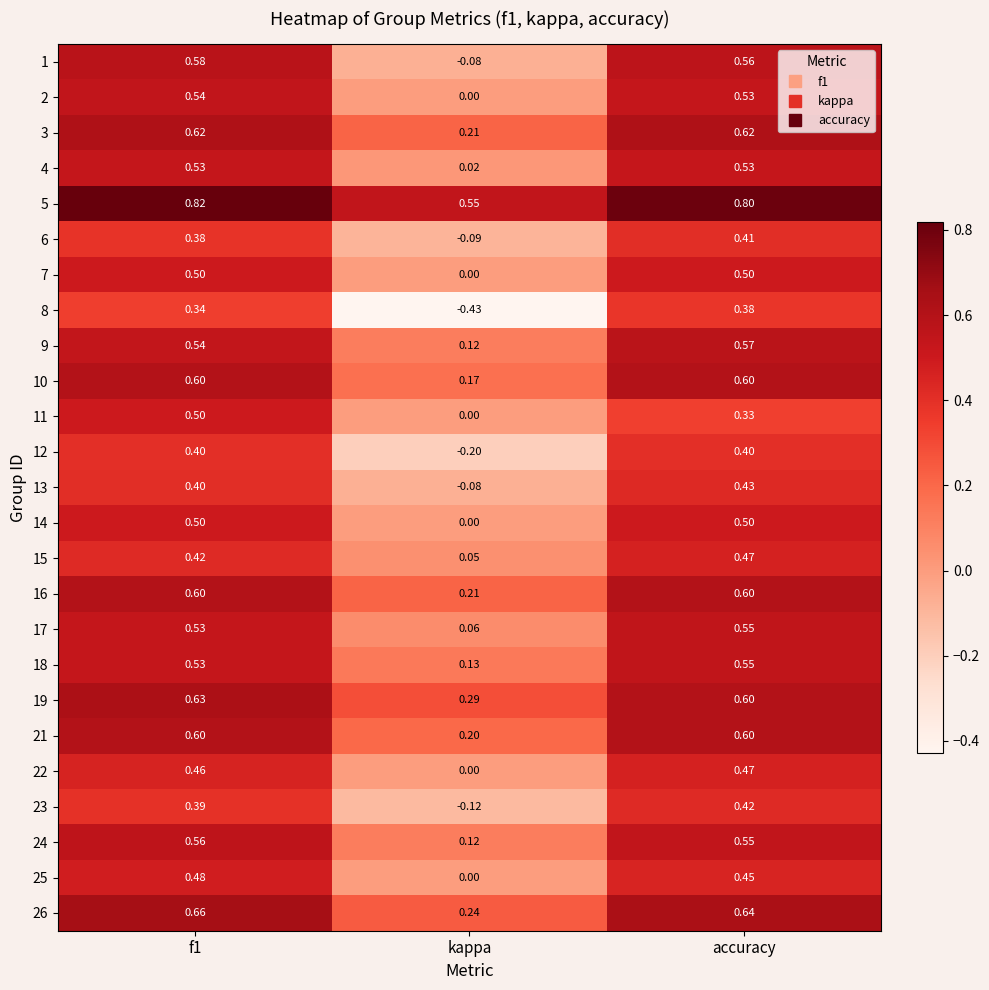

Is the value of 23 at f1 greater than the value of 26 at accuracy?

No